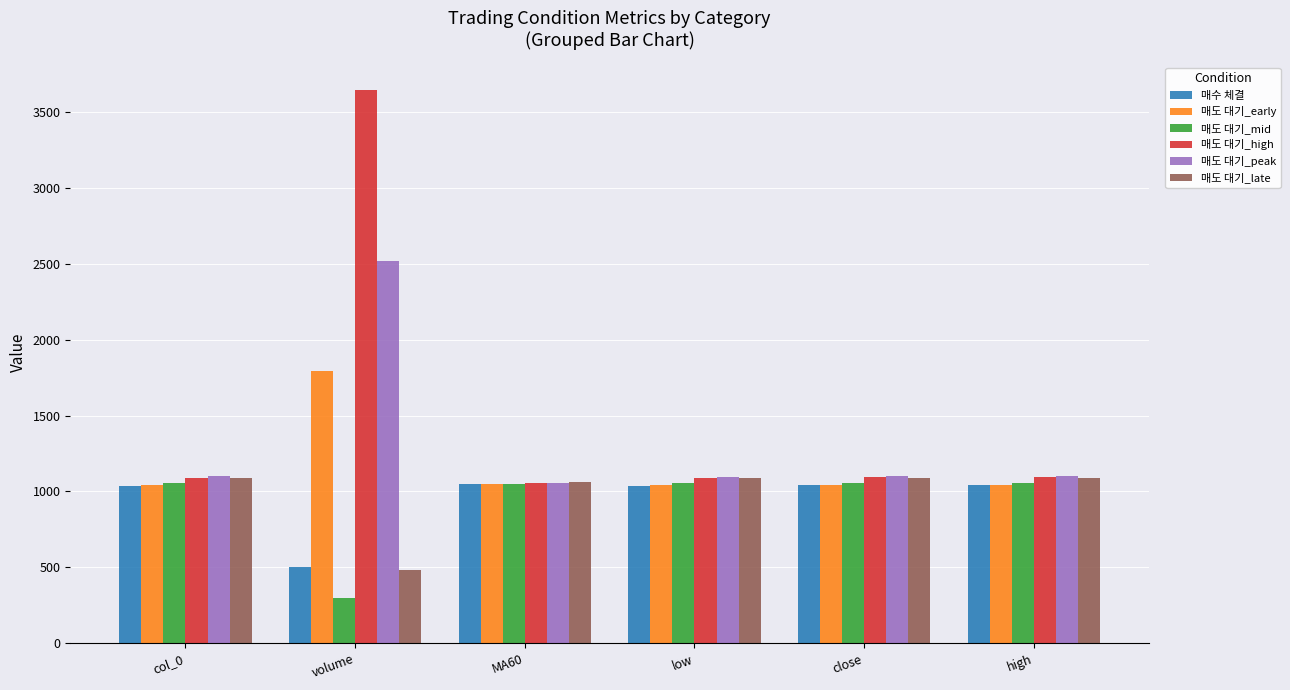

What is the spread (max minus min) of values at volume?

3345.9